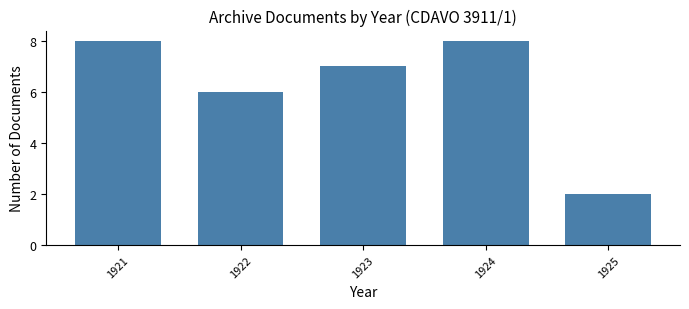

Reading left to right, transcribe all the data shown in this chart.

8	6	7	8	2